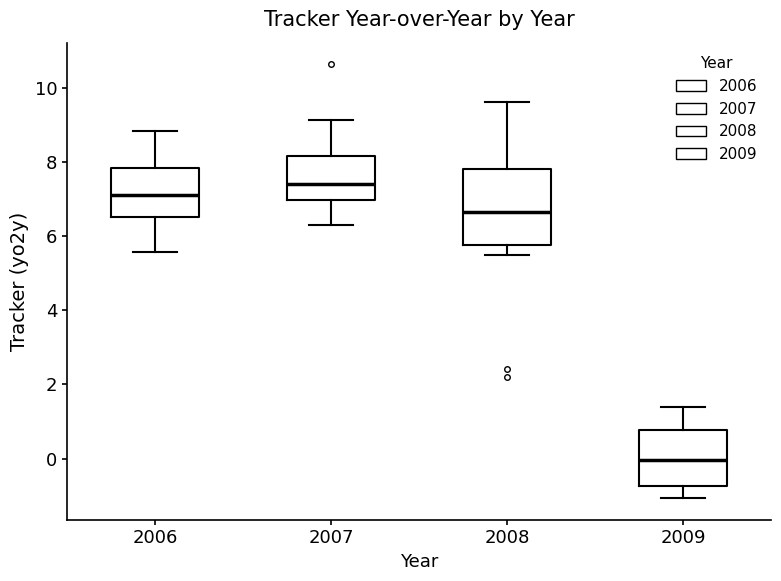

Reading left to right, transcribe this box plot: for each box, give where its median line is, the range the box spans, and where its two whiskers end, as read against the y-axis. The values are not printed on the chart, so give them approximately, as read against the axis.

2006: median 7.2, box 6.4 to 7.8, whiskers 5.6 to 8.8
2007: median 7.4, box 7.0 to 8.2, whiskers 6.4 to 9.2
2008: median 6.6, box 5.8 to 7.8, whiskers 5.4 to 9.6
2009: median 0.0, box -0.8 to 0.8, whiskers -1.0 to 1.4